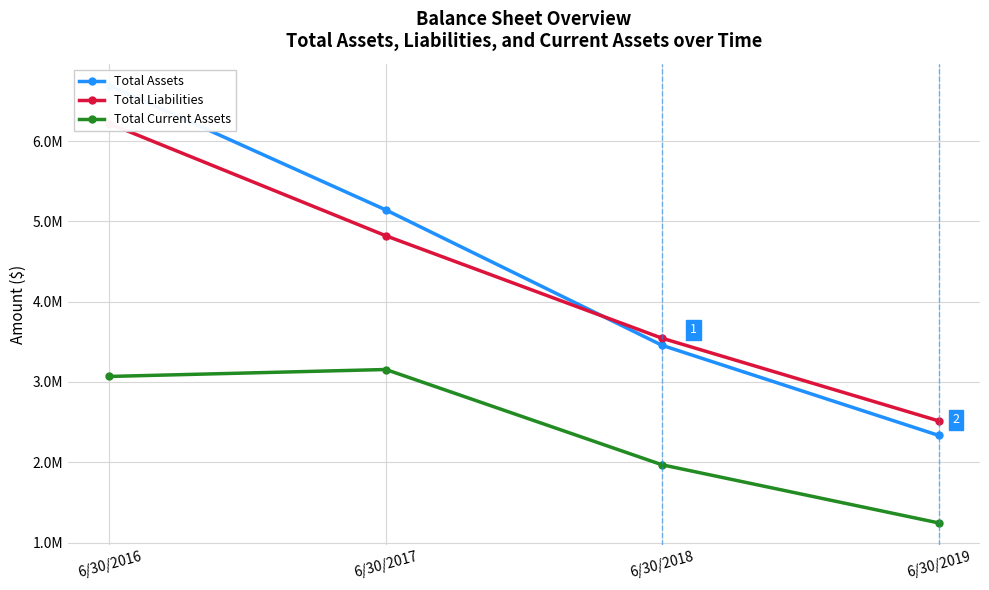

Which series has the largest total across all categories?

Total Assets